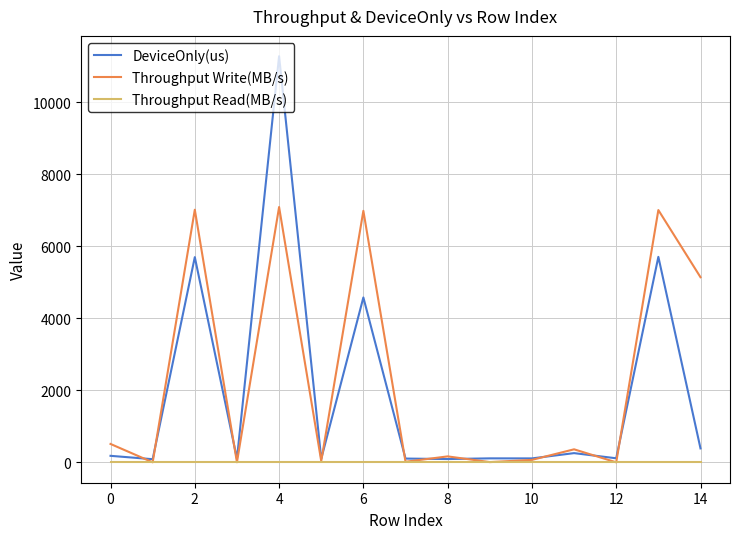

Is this an area chart (filled region under the line)?

No